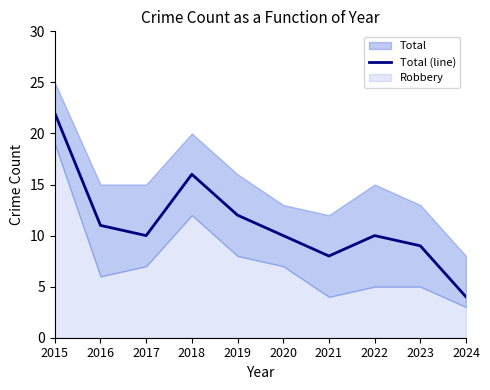

Where is the first local minimum?

2017